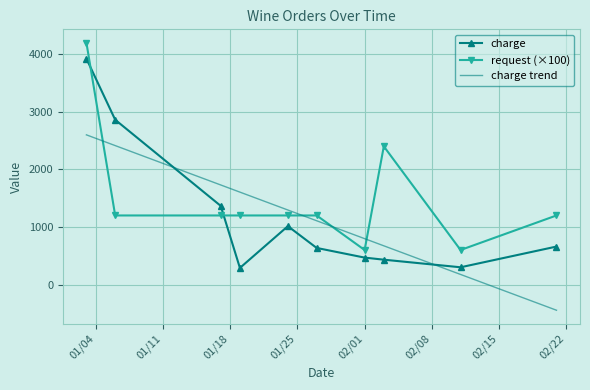

Which series has the largest total across all categories?

request (×100)